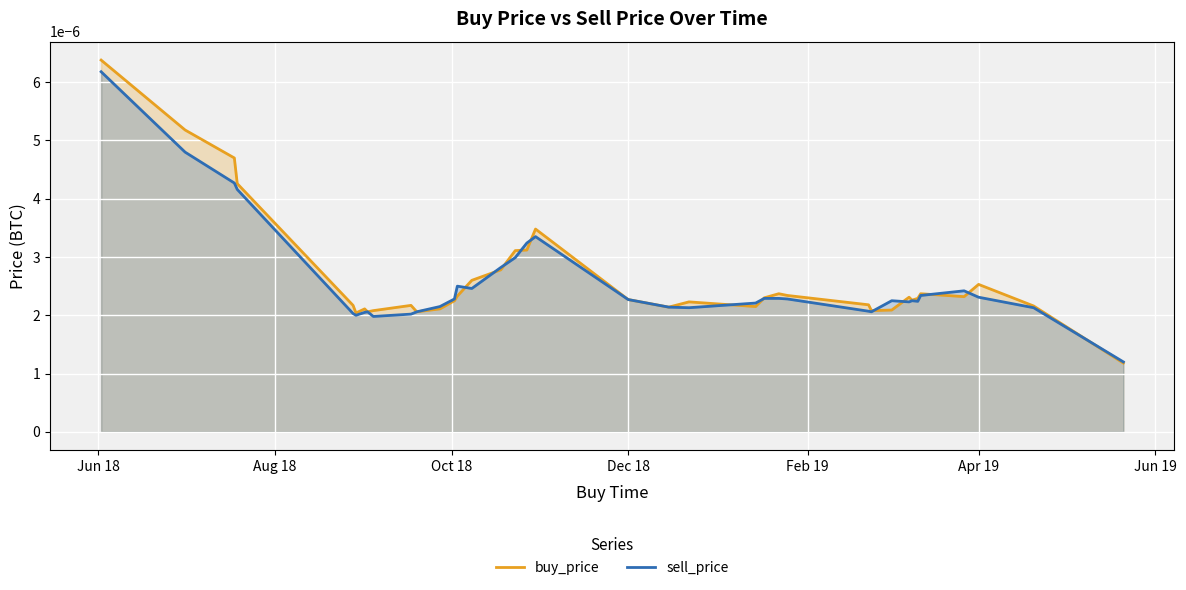

Which series has the largest range (max minus min)?

buy_price